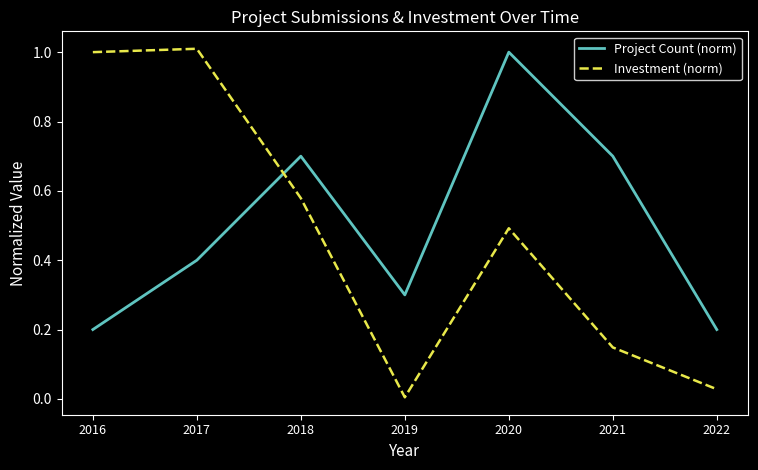

Rank the series by their average value, from highest to lowest.

Project Count (norm), Investment (norm)